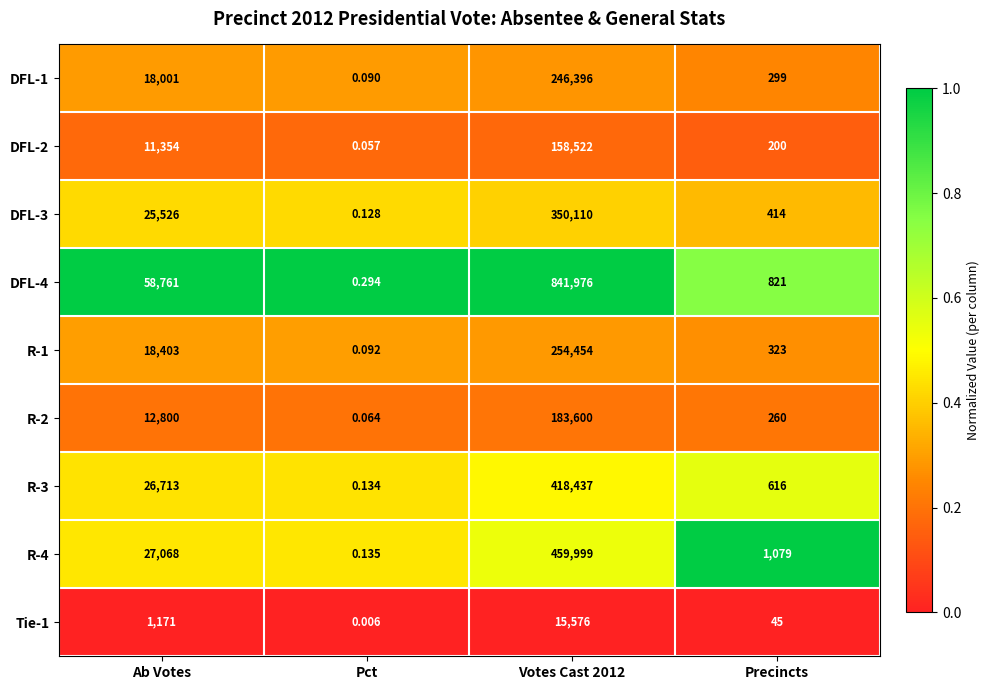

Where is DFL-1 nearest to the value 123198?

Ab Votes